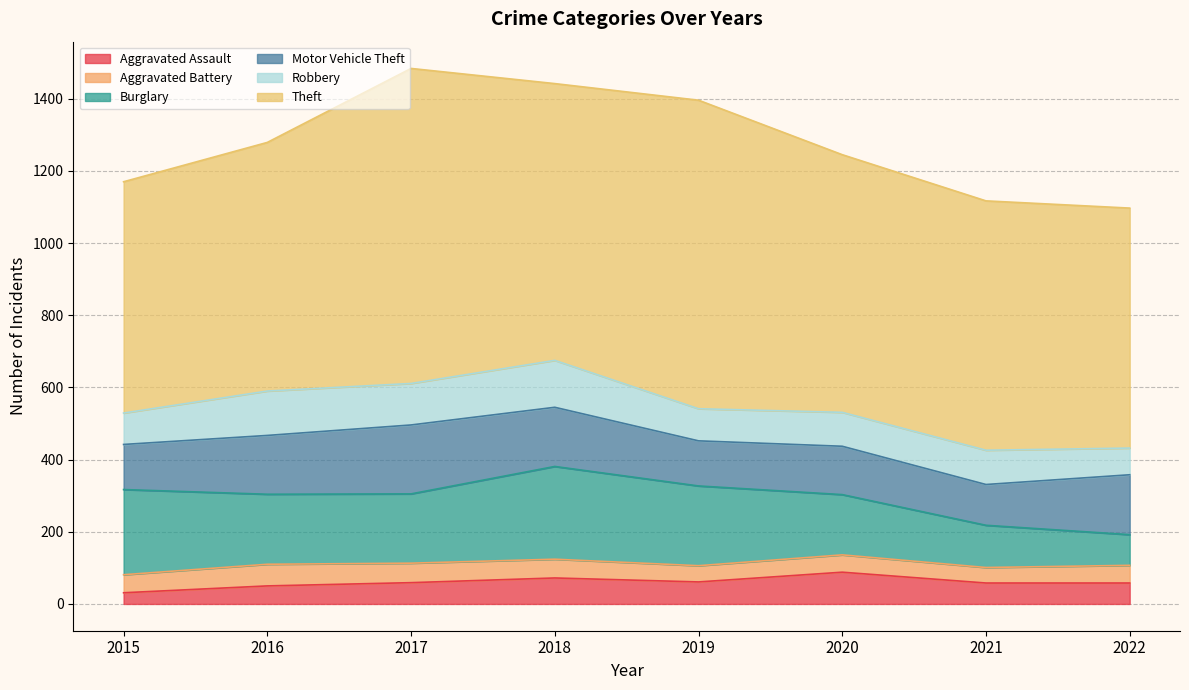

How many categories are shown in the chart?

8